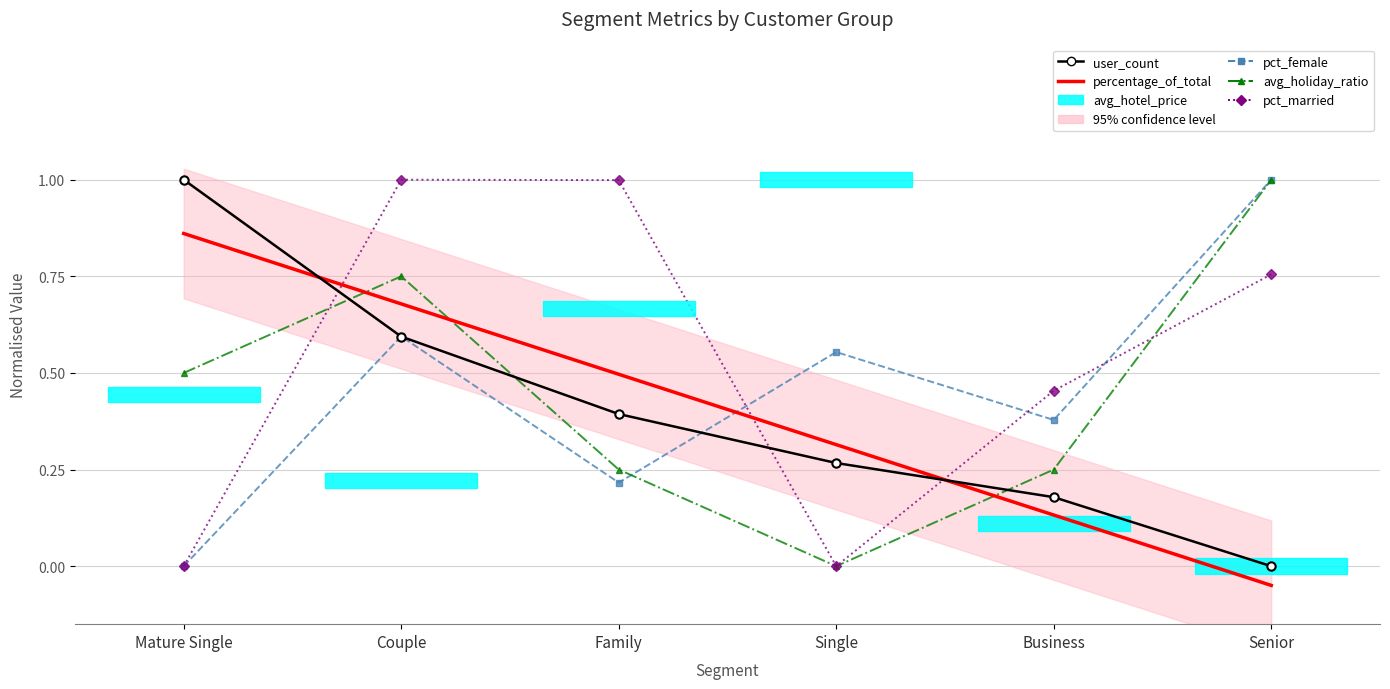

What is the label of the 5th point from the right?

Couple